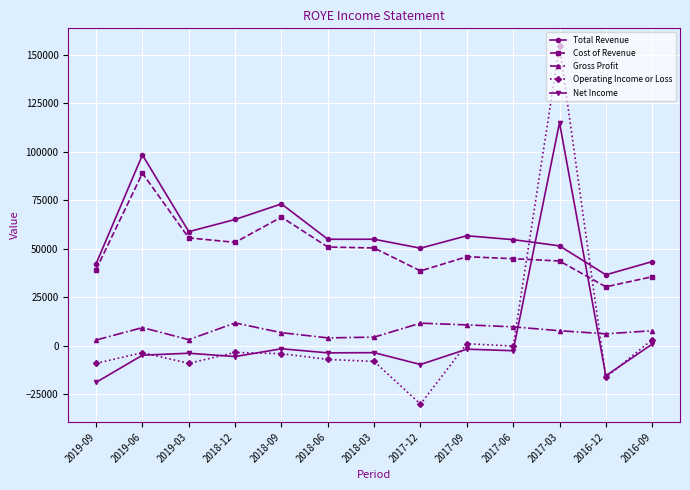

Rank the series by their maximum value, from highest to lowest.

Operating Income or Loss, Net Income, Total Revenue, Cost of Revenue, Gross Profit